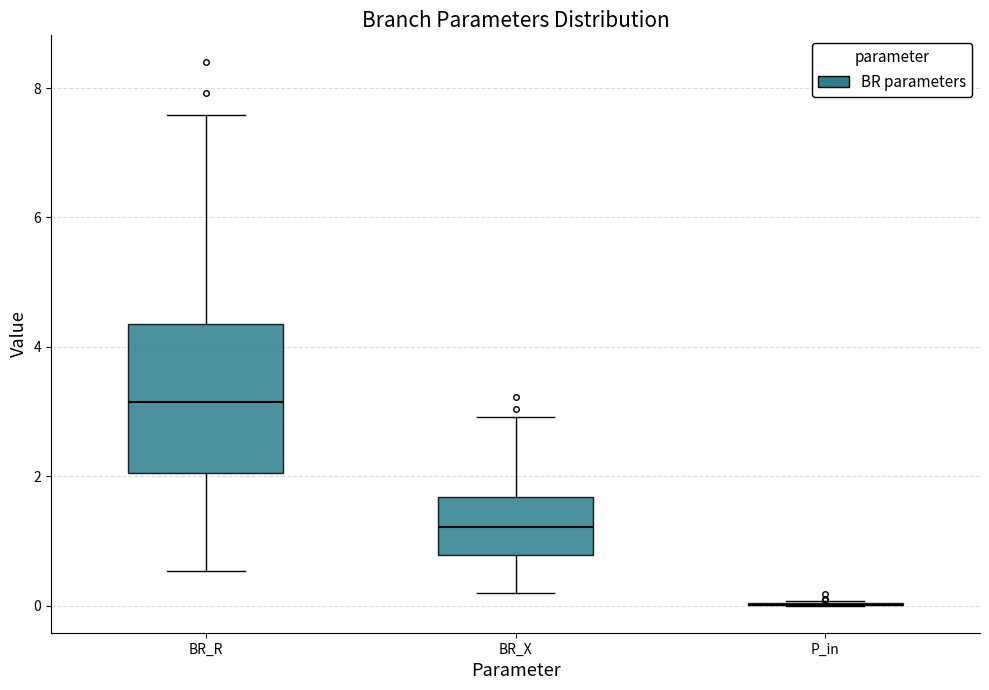

Comparing the boxes themselves (not the whiskers), which one is the tallest?

BR_R